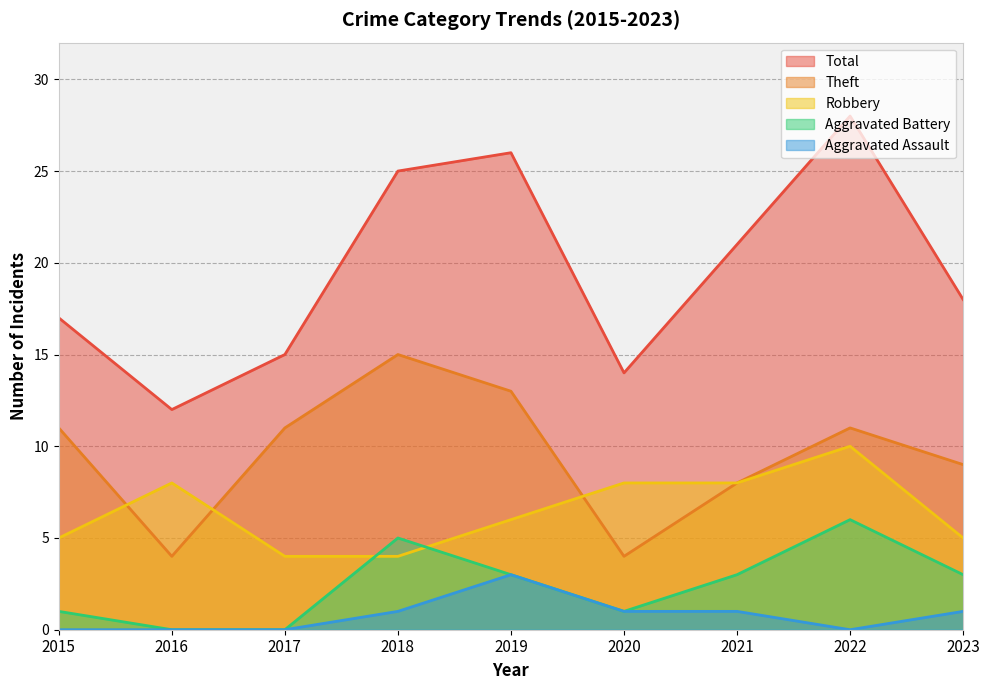

True or false: Total and Robbery cross at least once.

False